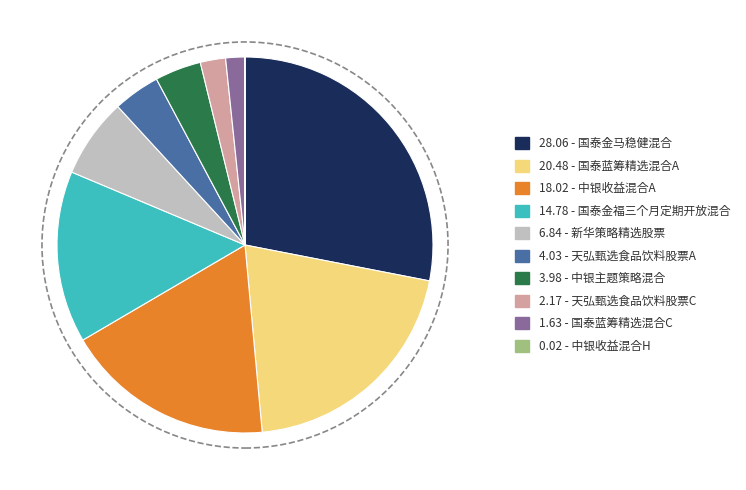

Is there a majority slice in this chart?

No